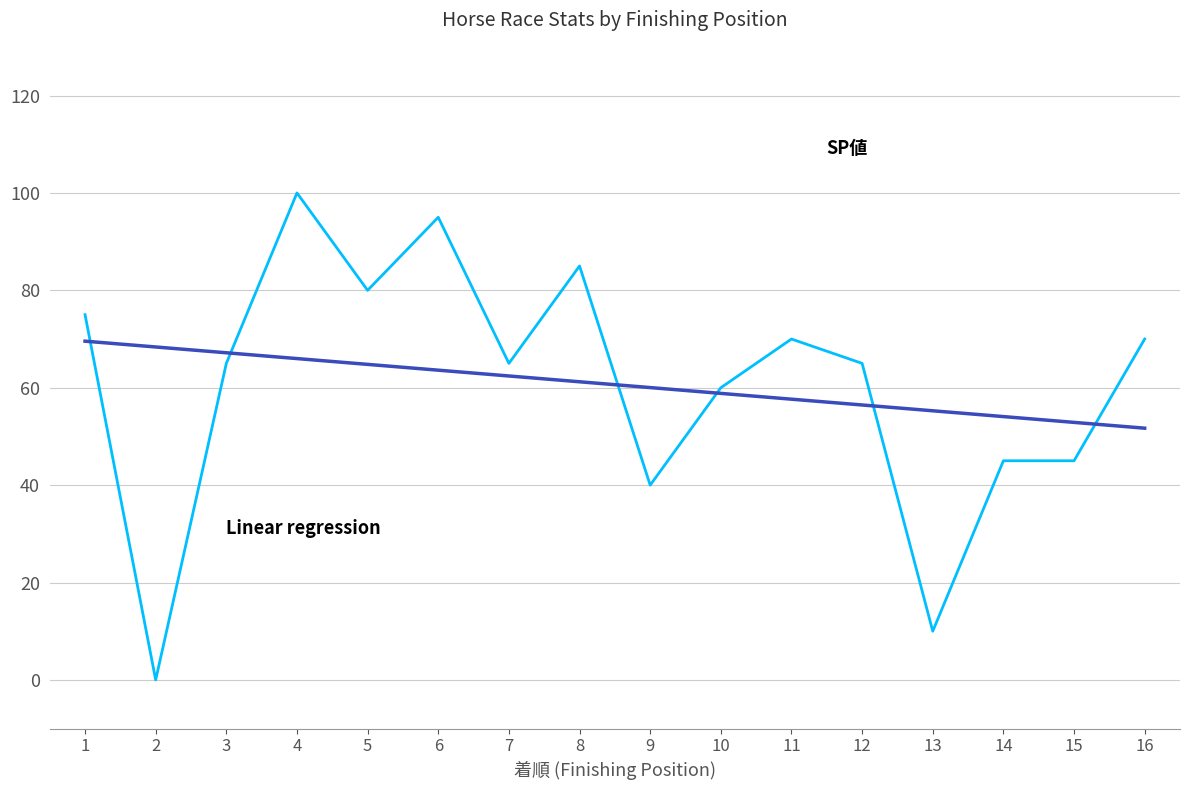

Does the chart have visible grid lines?

Yes